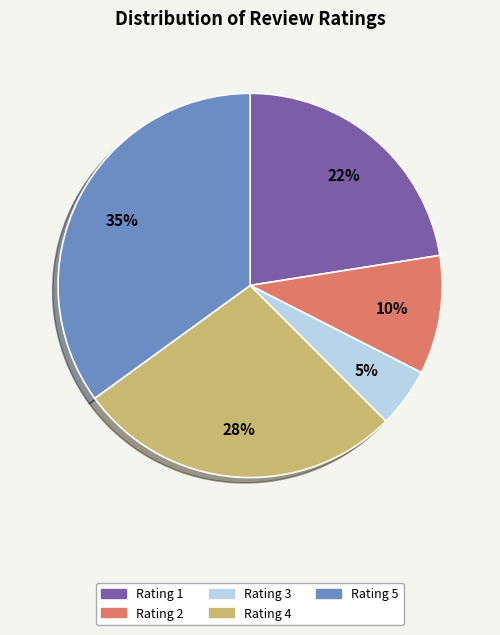

Does any single category account for the majority?

No